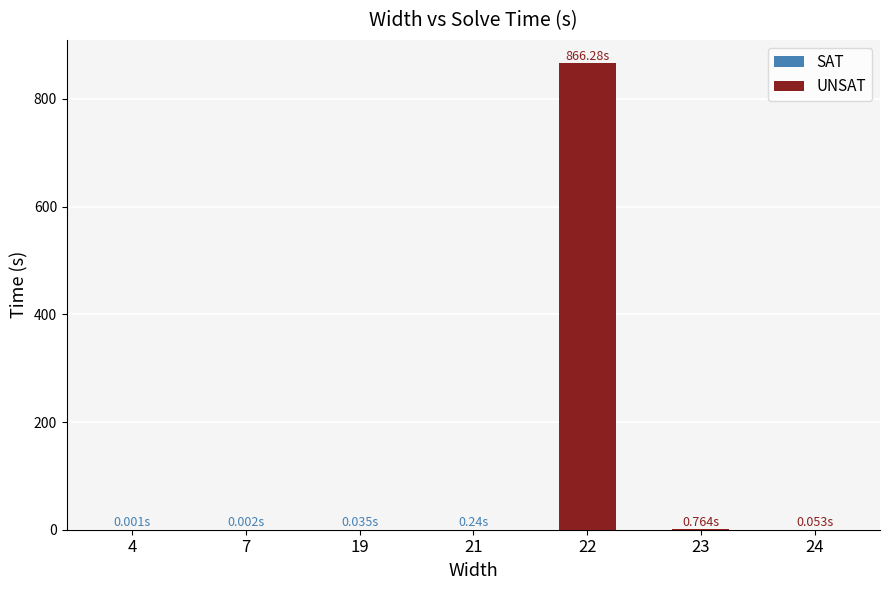

True or false: the data shows 0.0 at 7.

True